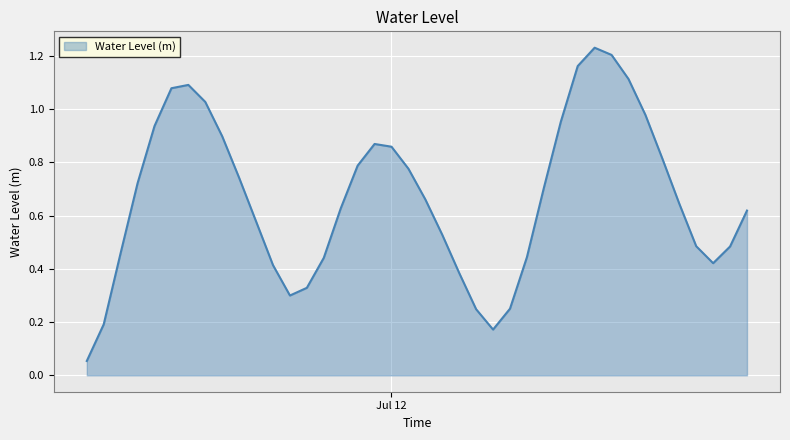

List the labels in order of value, largest first.

2025-07-12 12:00:00, 2025-07-12 13:00:00, 2025-07-12 11:00:00, 2025-07-12 14:00:00, 2025-07-11 12:00:00, 2025-07-11 11:00:00, 2025-07-11 13:00:00, 2025-07-12 15:00:00, 2025-07-12 10:00:00, 2025-07-11 10:00:00, 2025-07-11 14:00:00, 2025-07-11 23:00:00, 2025-07-12 00:00:00, 2025-07-12 16:00:00, 2025-07-11 22:00:00, 2025-07-12 01:00:00, 2025-07-11 15:00:00, 2025-07-11 09:00:00, 2025-07-12 09:00:00, 2025-07-12 02:00:00, 2025-07-12 17:00:00, 2025-07-11 21:00:00, 2025-07-12 21:00:00, 2025-07-11 16:00:00, 2025-07-12 03:00:00, 2025-07-12 18:00:00, 2025-07-12 20:00:00, 2025-07-11 08:00:00, 2025-07-12 08:00:00, 2025-07-11 20:00:00, 2025-07-12 19:00:00, 2025-07-11 17:00:00, 2025-07-12 04:00:00, 2025-07-11 19:00:00, 2025-07-11 18:00:00, 2025-07-12 07:00:00, 2025-07-12 05:00:00, 2025-07-11 07:00:00, 2025-07-12 06:00:00, 2025-07-11 06:00:00